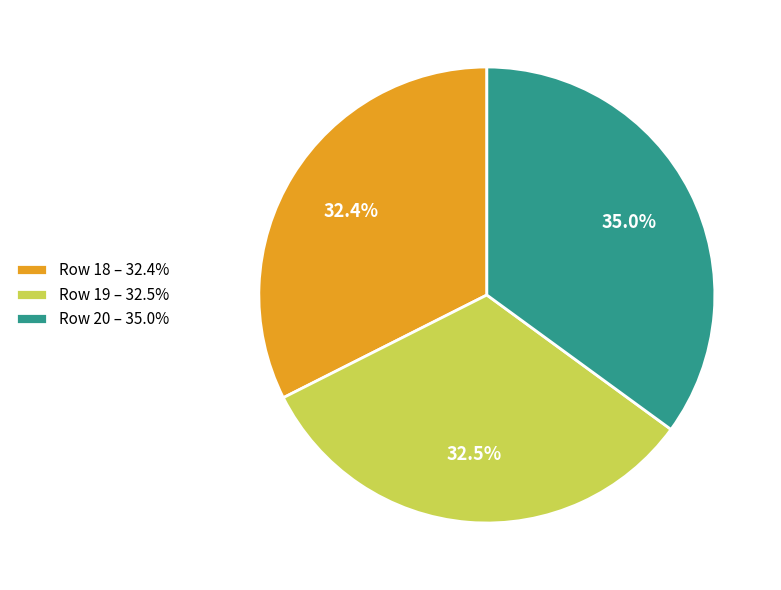

What is the total percentage of Row 20 – 35.0% and Row 18 – 32.4%?

67.5%